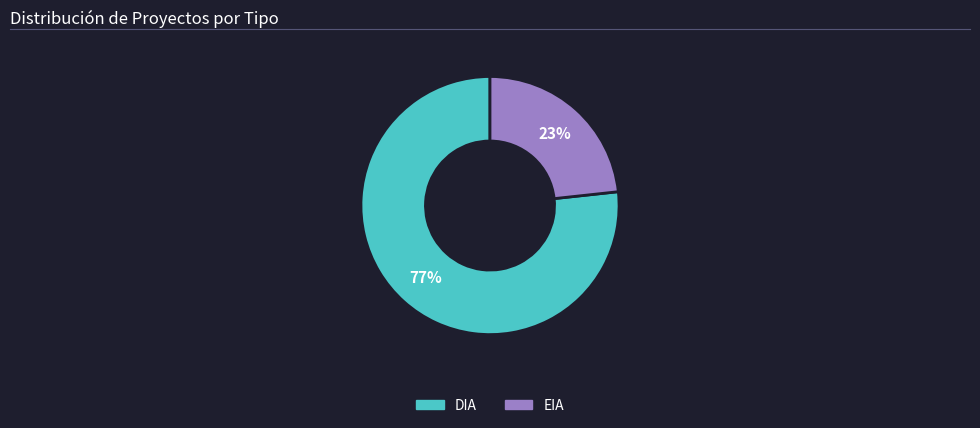

To the nearest percent, what is the combined percentage of EIA and DIA?

100%